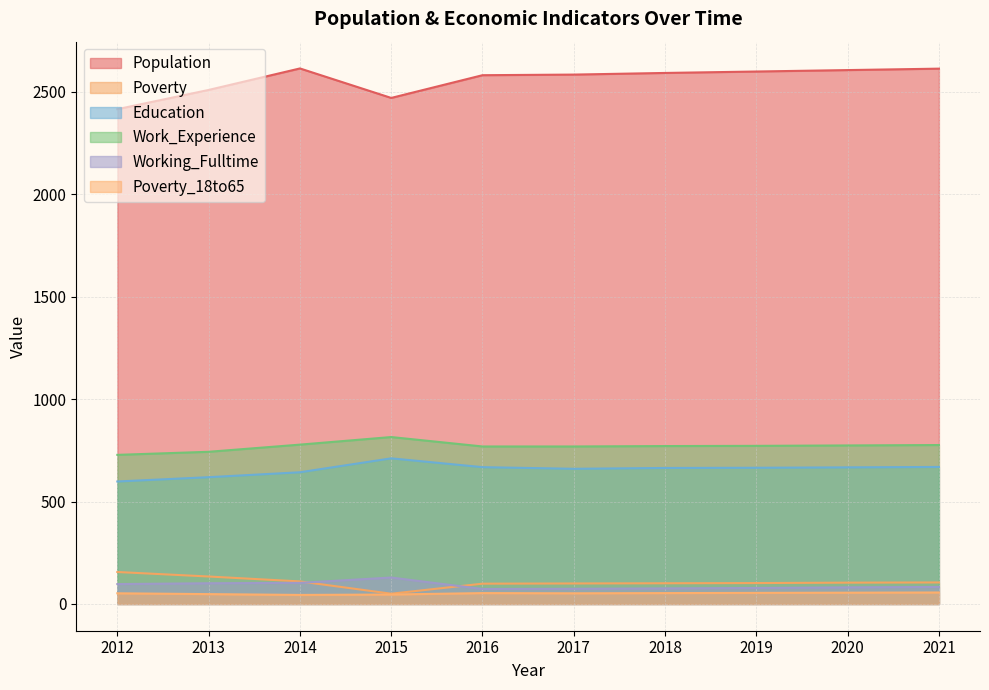

True or false: Population and Poverty_18to65 cross at least once.

False